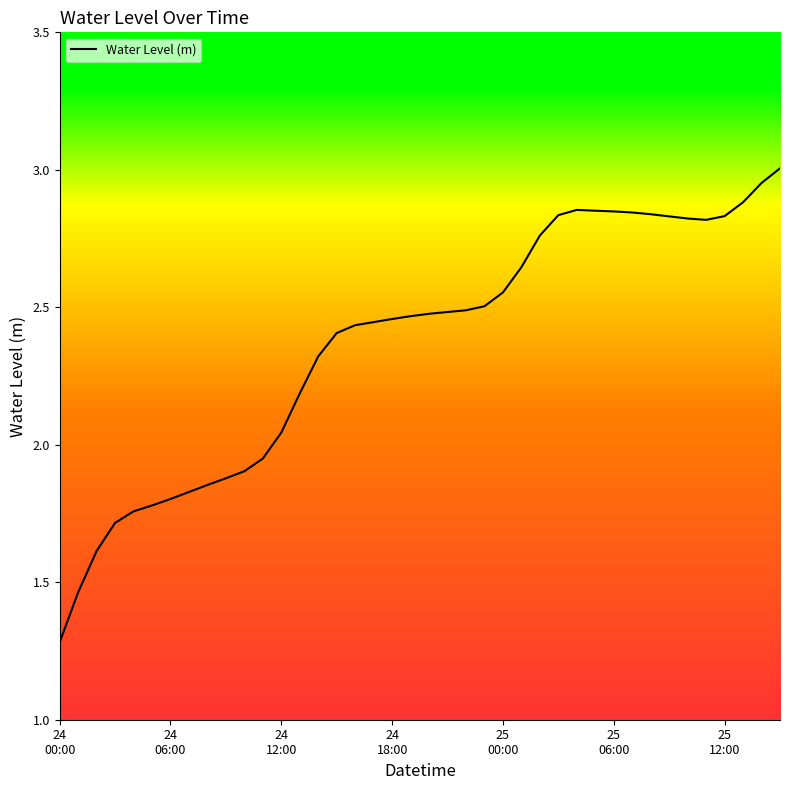

What is the smallest value displayed?

1.3